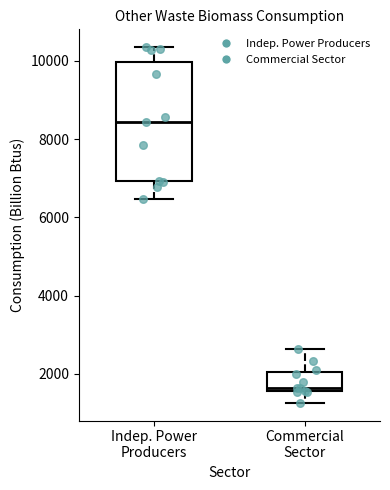

Reading left to right, read every box against the y-axis: the position of its median line, the range the box covers, and the ends of its whiskers. The values are not printed on the chart, so give them approximately, as read against the axis.

Indep. Power Producers: median 8400, box 7000 to 10000, whiskers 6400 to 10400
Commercial Sector: median 1600 (just above the box's lower edge), box 1600 to 2000, whiskers 1200 to 2600